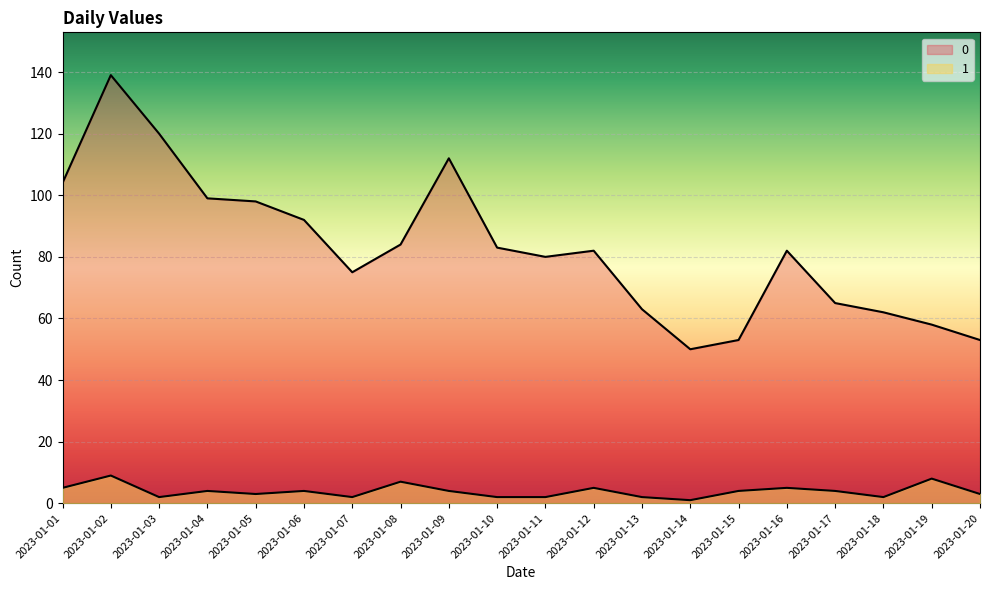

True or false: 0 and 1 intersect in this chart.

False